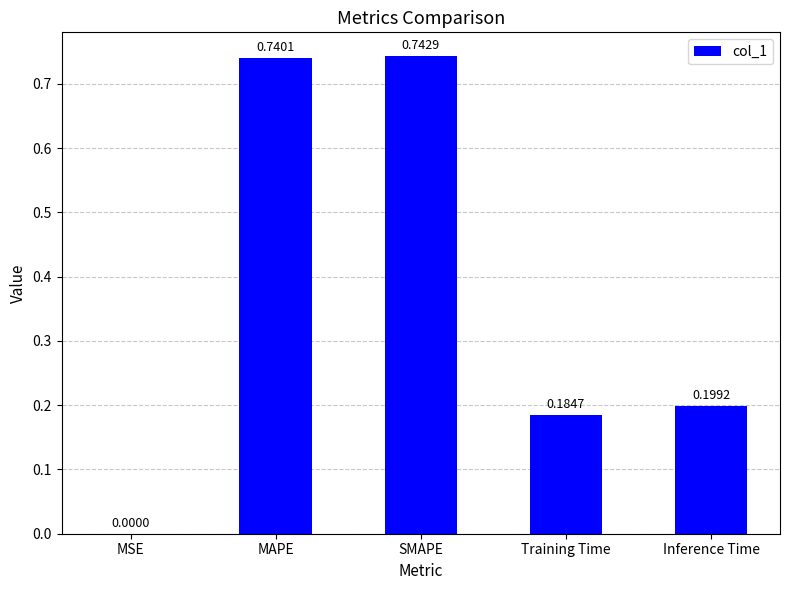

What is the sum of all values?

1.9